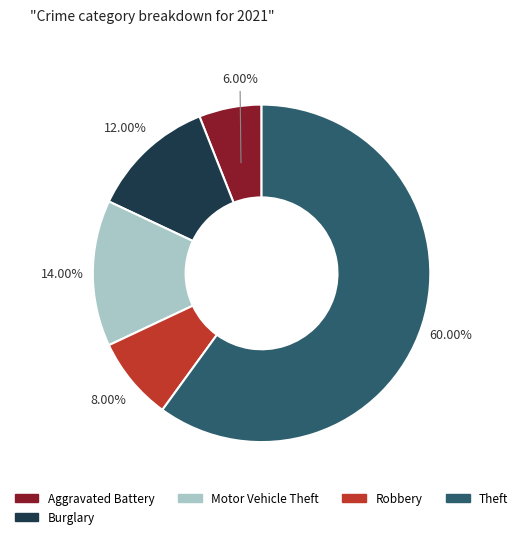

Is there a majority slice in this chart?

Yes